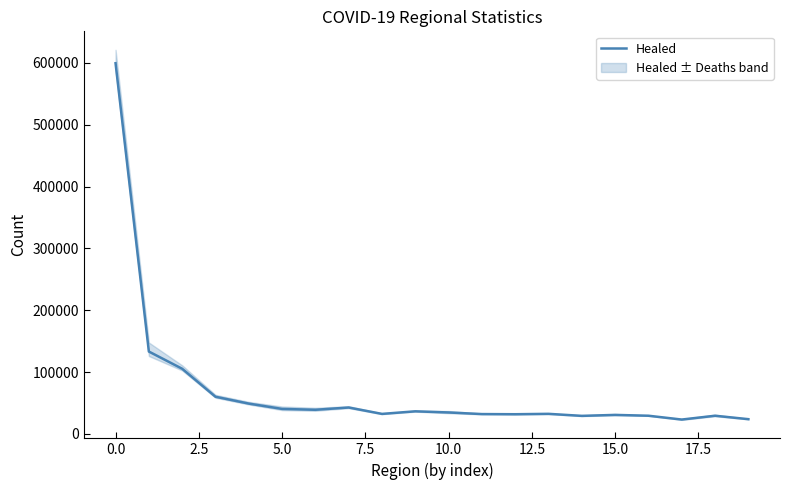

How many series are shown in this chart?

1